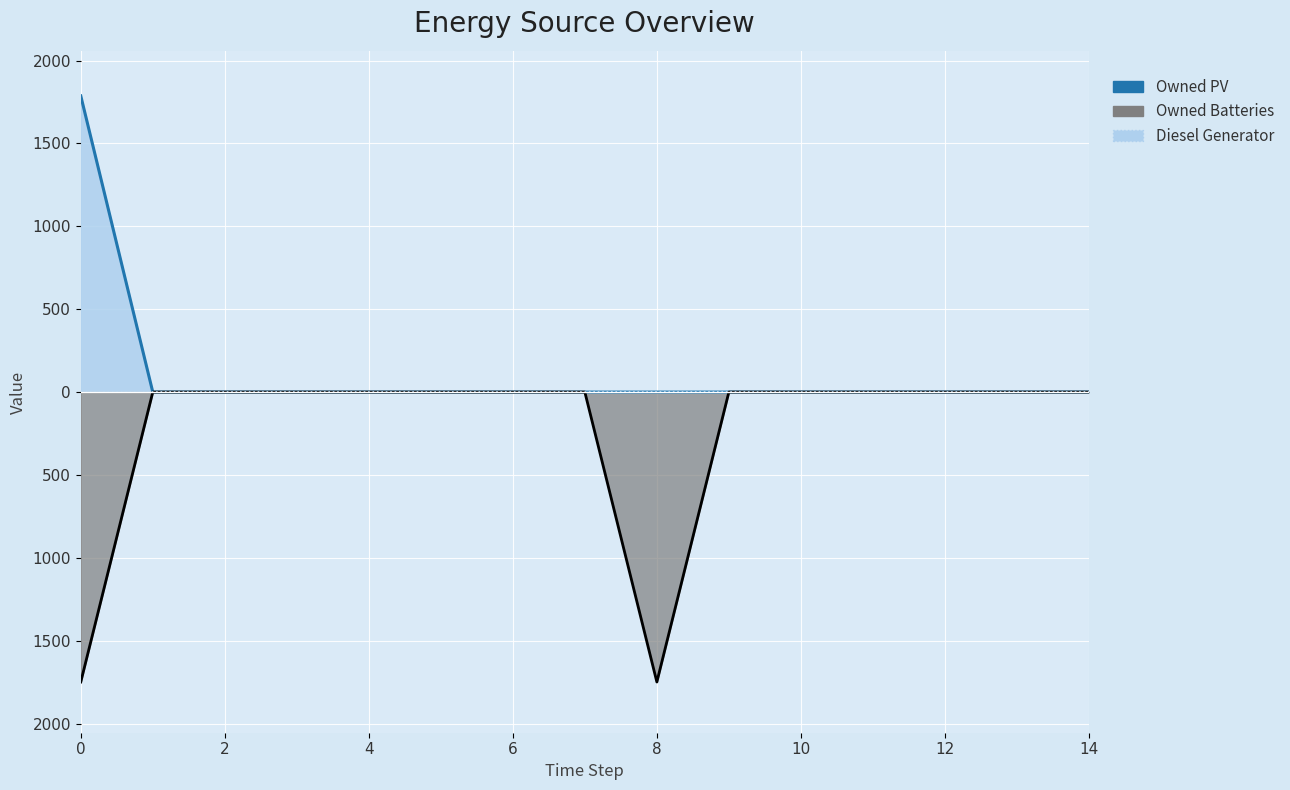

Is the value of Owned PV at 4 greater than the value of Owned Batteries at 14?

No